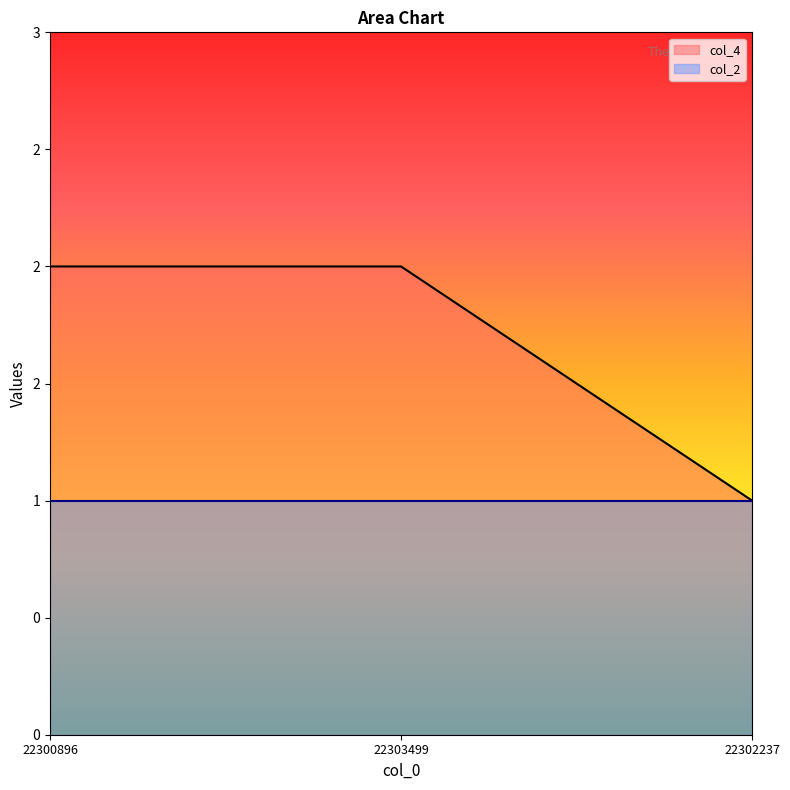

What is the smallest value displayed?

1